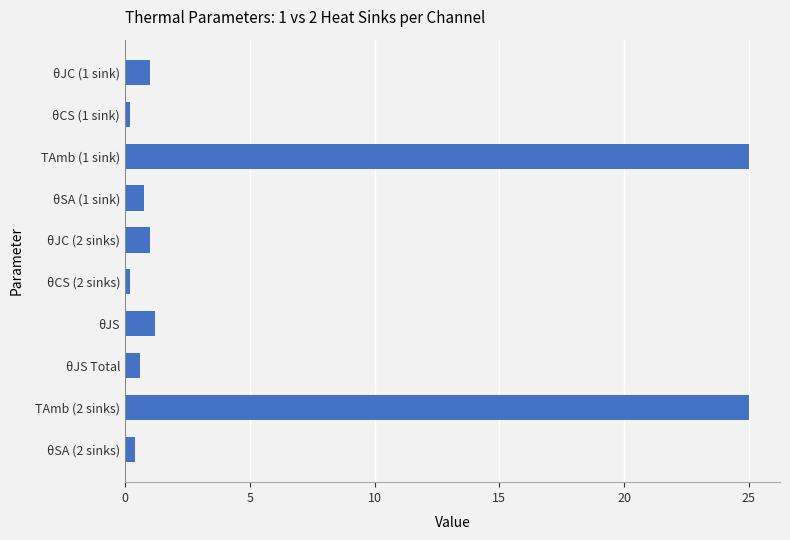

What is the label of the 3rd bar from the top?

TAmb (1 sink)